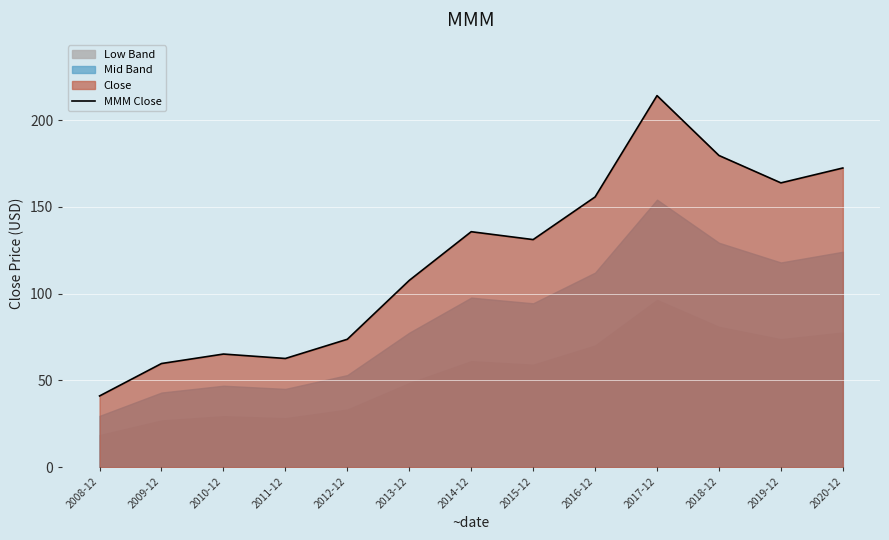

What is the label of the 4th point from the right?

2017-12